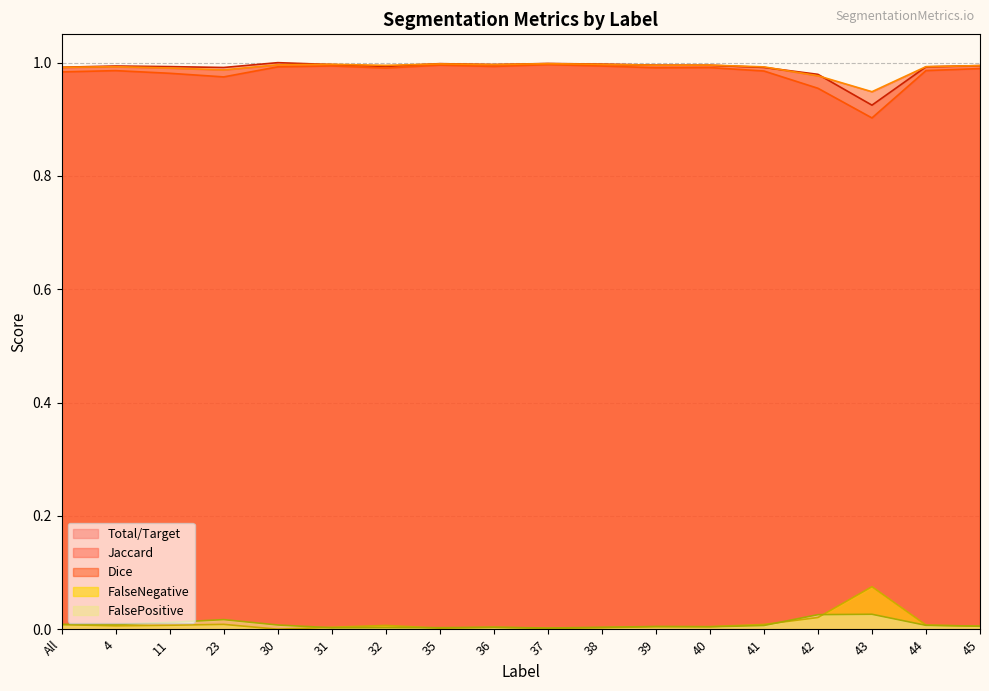

Which series has the largest range (max minus min)?

Jaccard